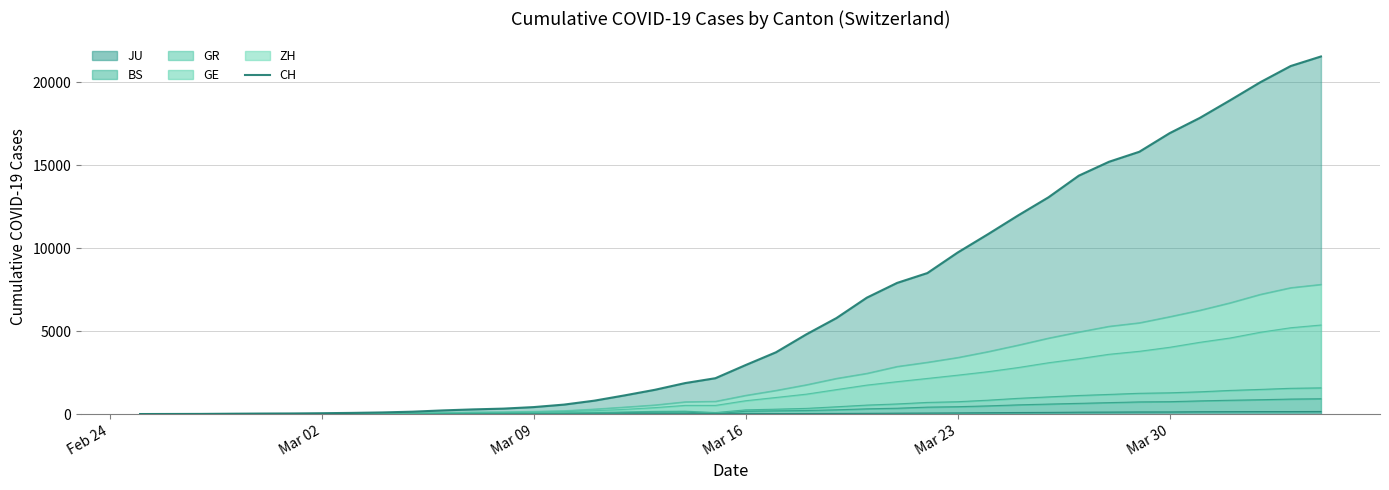

What is the average value?

6440